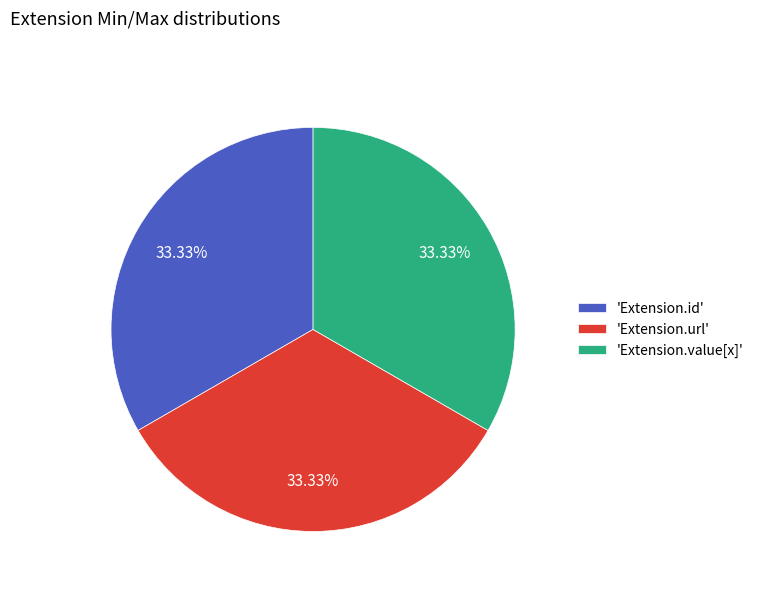

Approximately how many times larger is the value at 'Extension.value[x]' compared to 'Extension.url'?

1.0